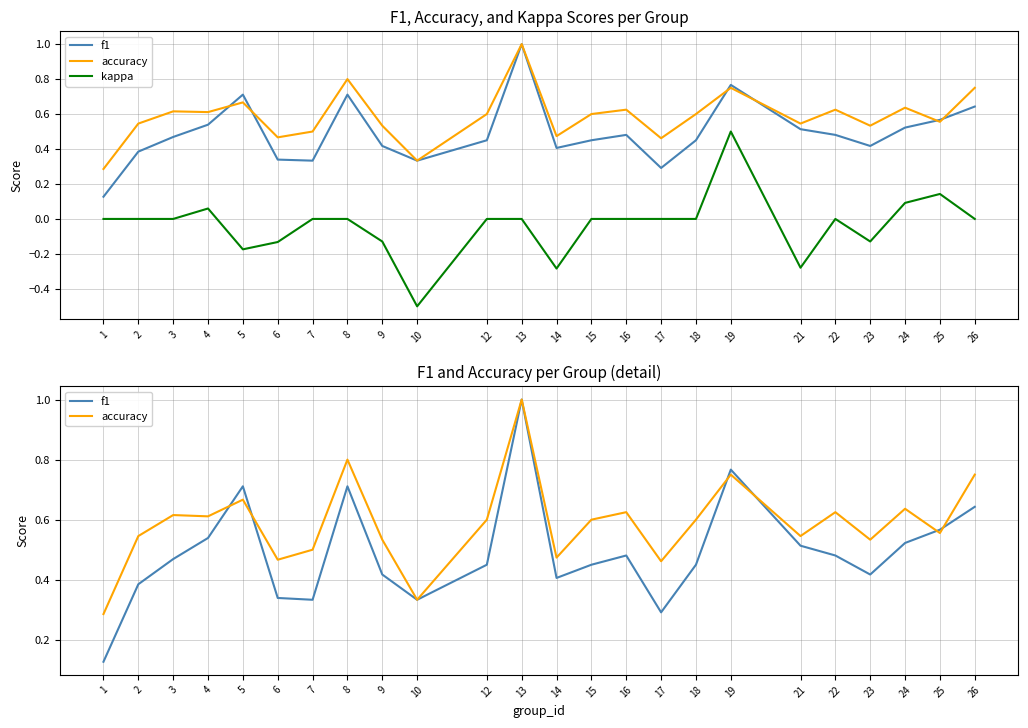

Reading left to right, what are all the values shown in this chart?

f1: 0.1	0.4	0.5	0.5	0.7	0.3	0.3	0.7	0.4	0.3	0.5	1.0	0.4	0.5	0.5	0.3	0.5	0.8	0.5	0.5	0.4	0.5	0.6	0.6
accuracy: 0.3	0.5	0.6	0.6	0.7	0.5	0.5	0.8	0.5	0.3	0.6	1.0	0.5	0.6	0.6	0.5	0.6	0.8	0.5	0.6	0.5	0.6	0.6	0.8
kappa: 0.0	0.0	0.0	0.1	-0.2	-0.1	0.0	0.0	-0.1	-0.5	0.0	0.0	-0.3	0.0	0.0	0.0	0.0	0.5	-0.3	0.0	-0.1	0.1	0.1	0.0